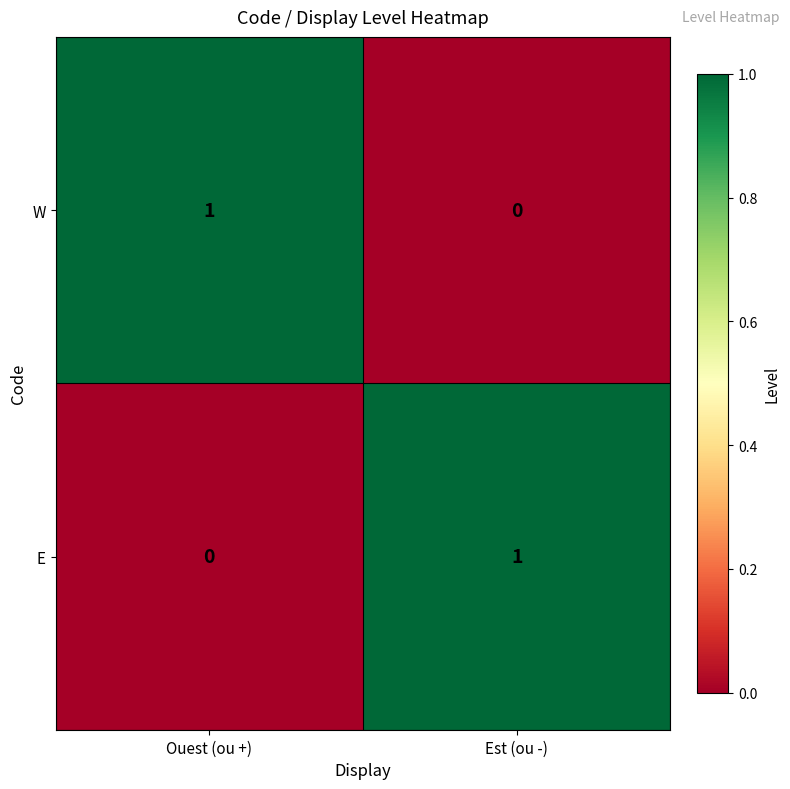

At which label is W closest to 0?

Est (ou -)